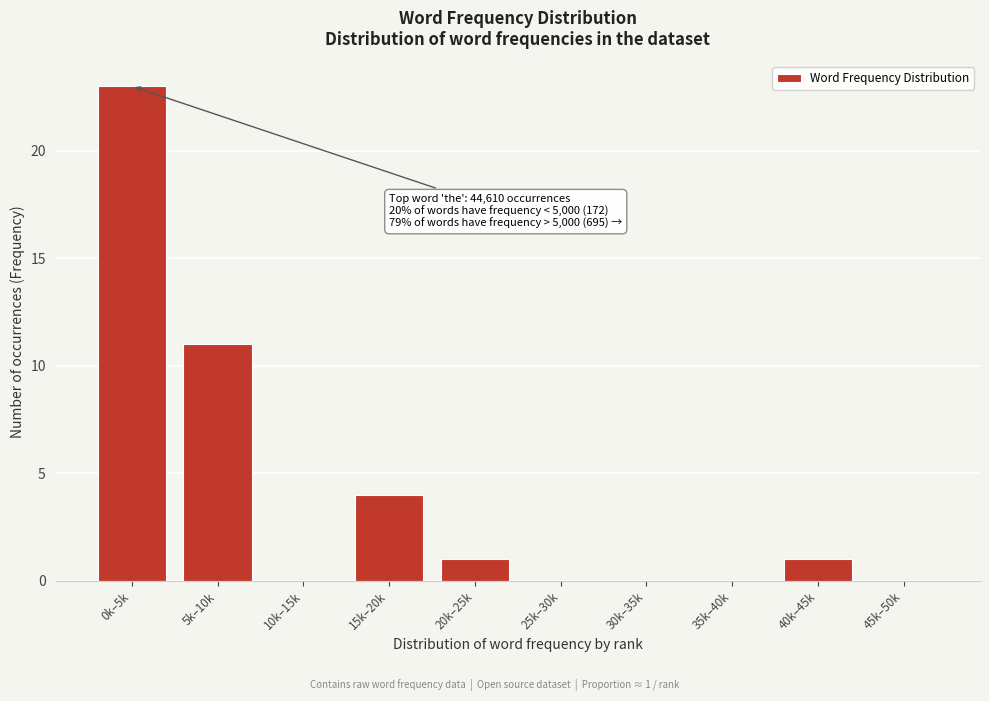

Reading left to right, list all the values displayed in this chart.

0k–5k=23	5k–10k=11	10k–15k=0	15k–20k=4	20k–25k=1	25k–30k=0	30k–35k=0	35k–40k=0	40k–45k=1	45k–50k=0